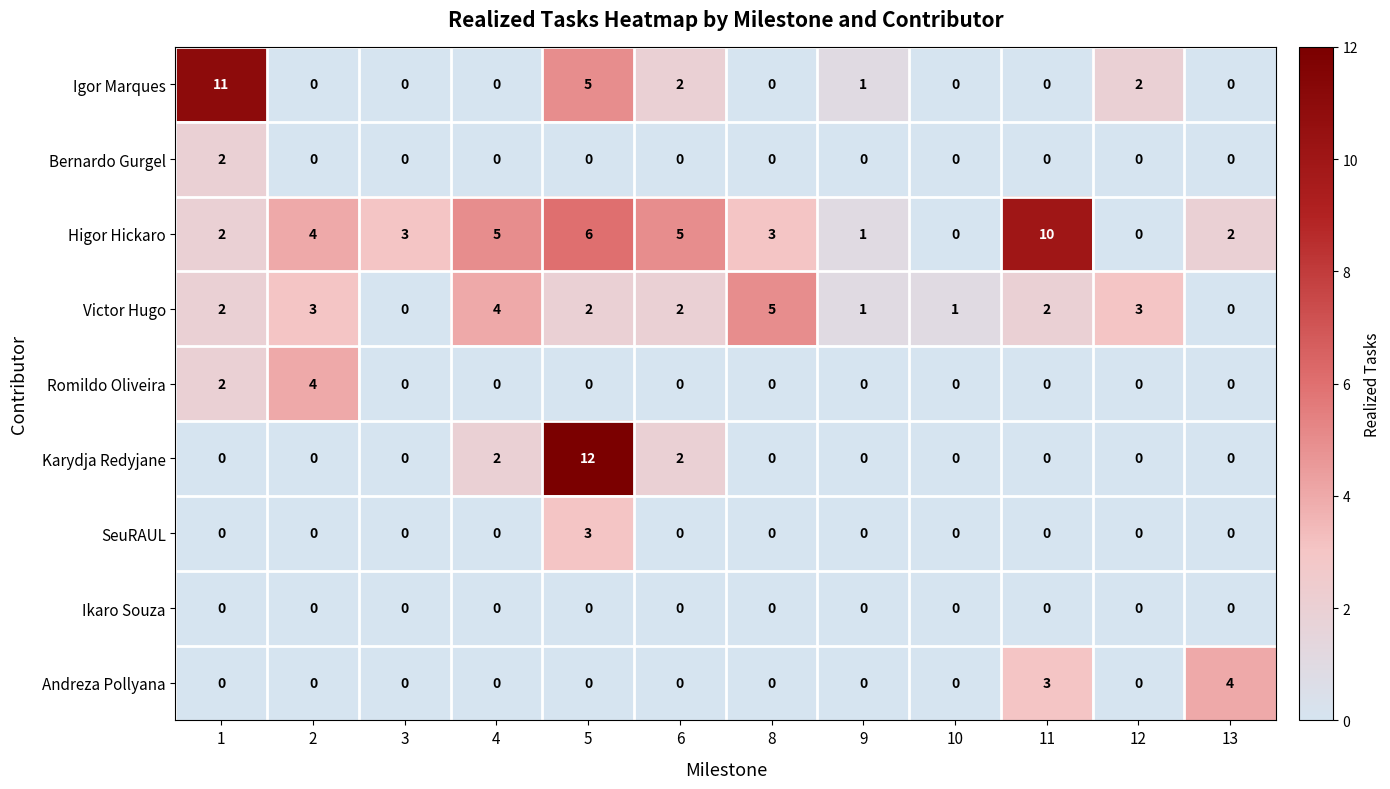

What is the spread (max minus min) of values at 12?

3